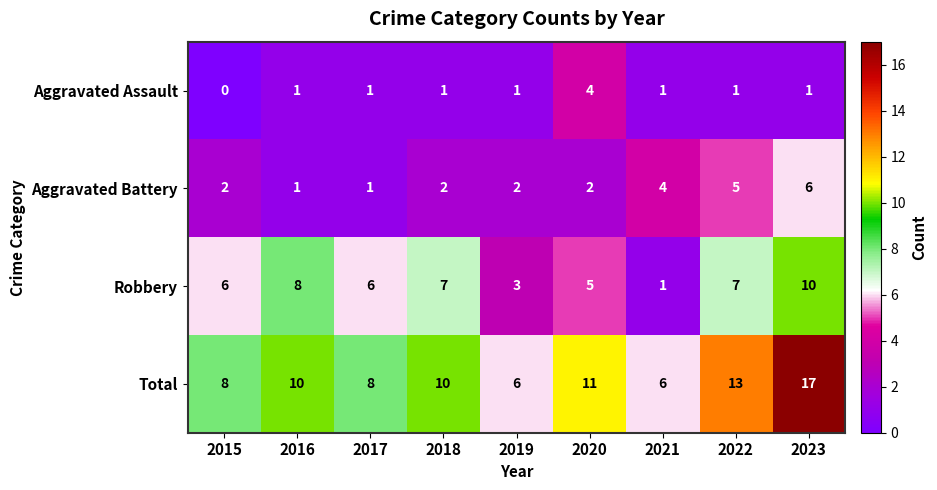

What is the spread (max minus min) of values at 2023?

16